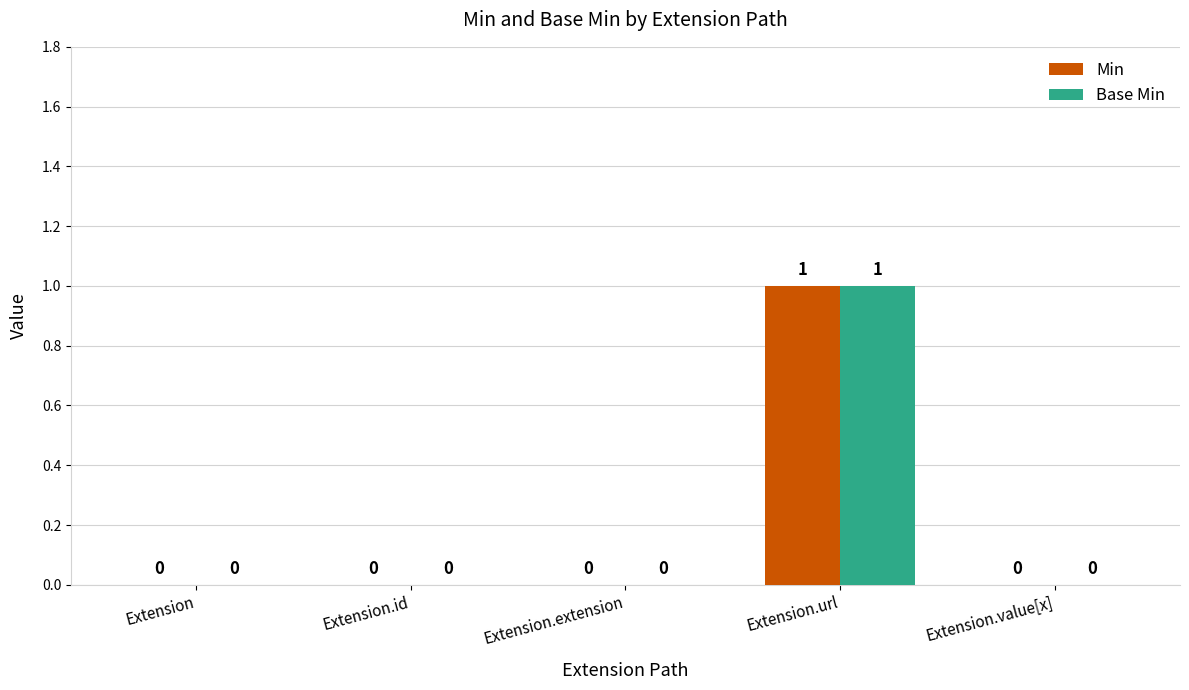

True or false: Min has a value of 0 at Extension.url.

False